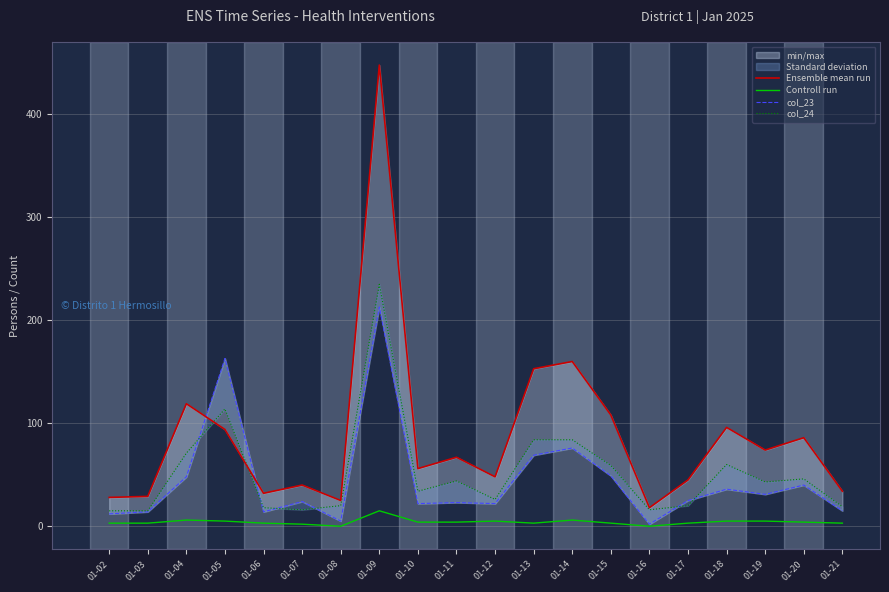

Reading right to left, extract all data points from this chart.

Ensemble mean run: 34	86	74	96	45	18	108	160	153	48	67	56	448	25	40	32	94	119	29	28
Controll run: 3	4	5	5	3	0	3	6	3	5	4	4	15	0	2	3	5	6	3	3
col_23: 15	40	31	36	25	2	49	76	69	22	23	22	213	5	24	14	163	48	14	12
col_24: 19	46	43	60	20	16	59	84	84	26	44	34	235	20	16	18	114	71	15	15